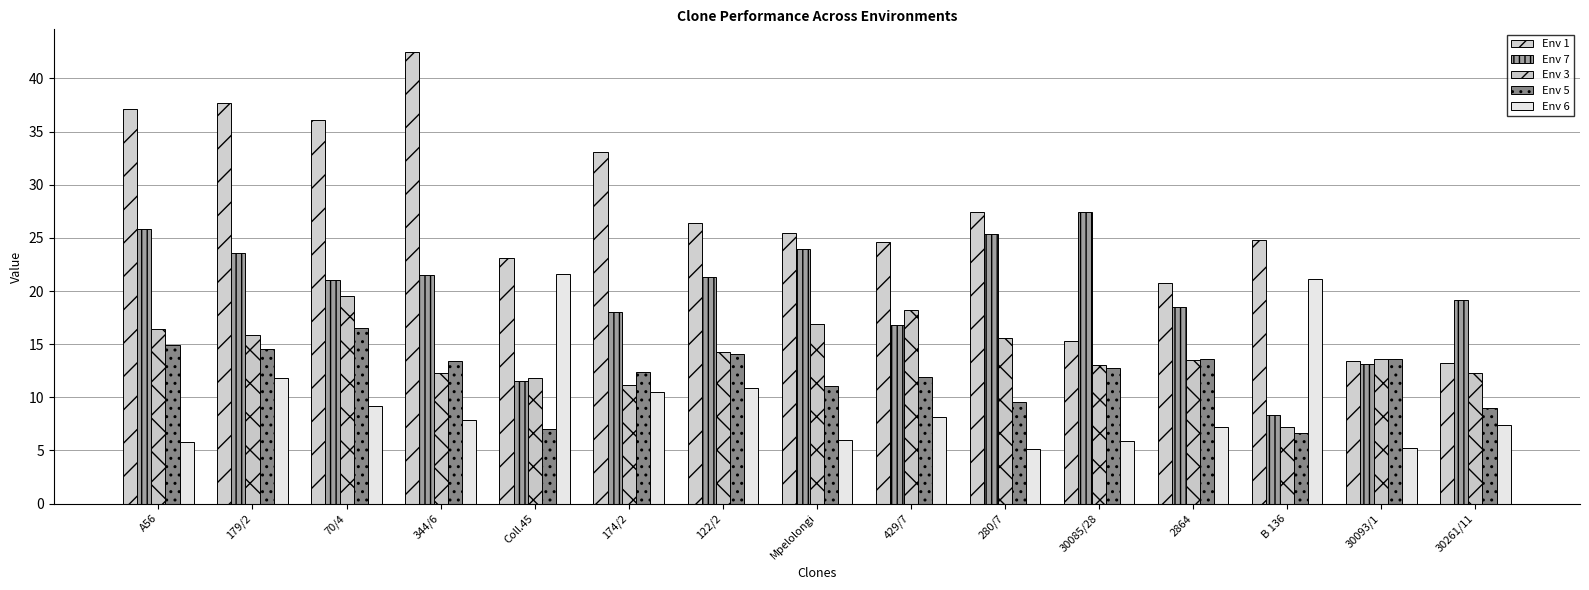

What are all the series names shown in the legend?

Env 1, Env 7, Env 3, Env 5, Env 6